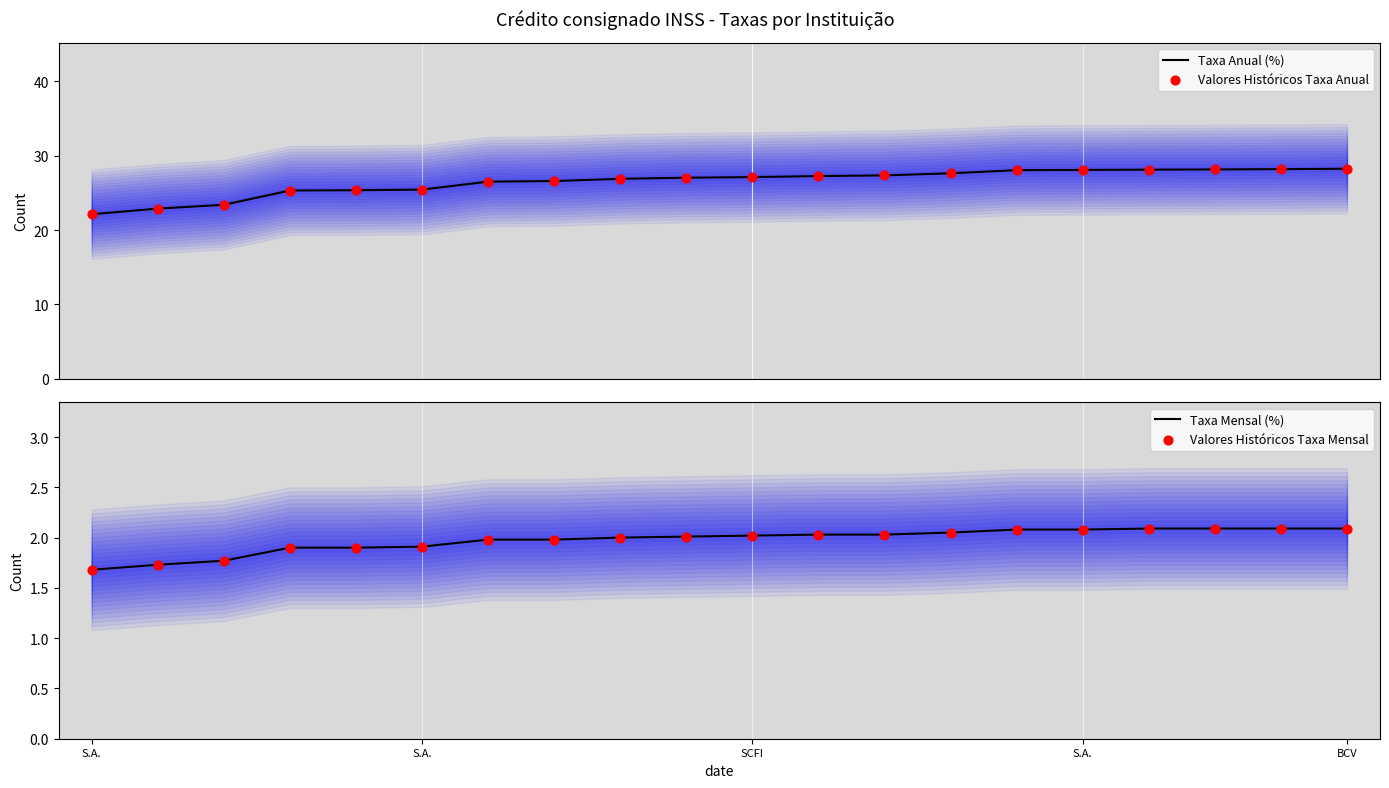

Is the value of Valores Históricos Taxa Mensal at 18 greater than the value of Valores Históricos Taxa Anual at 11?

No